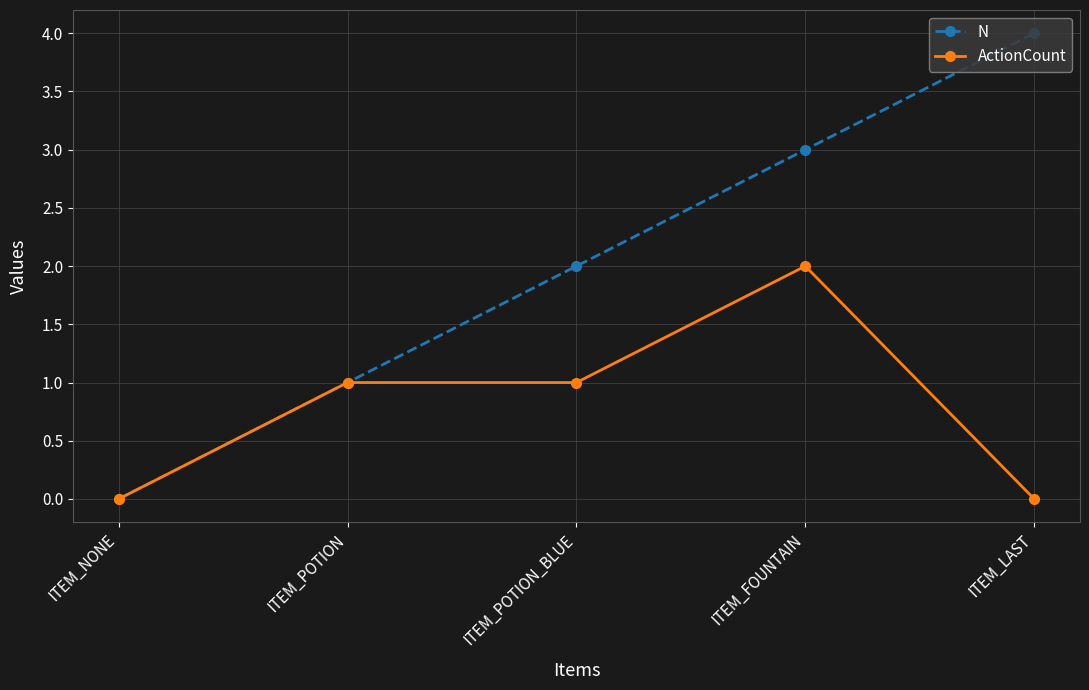

Rank the series by their maximum value, from lowest to highest.

ActionCount, N